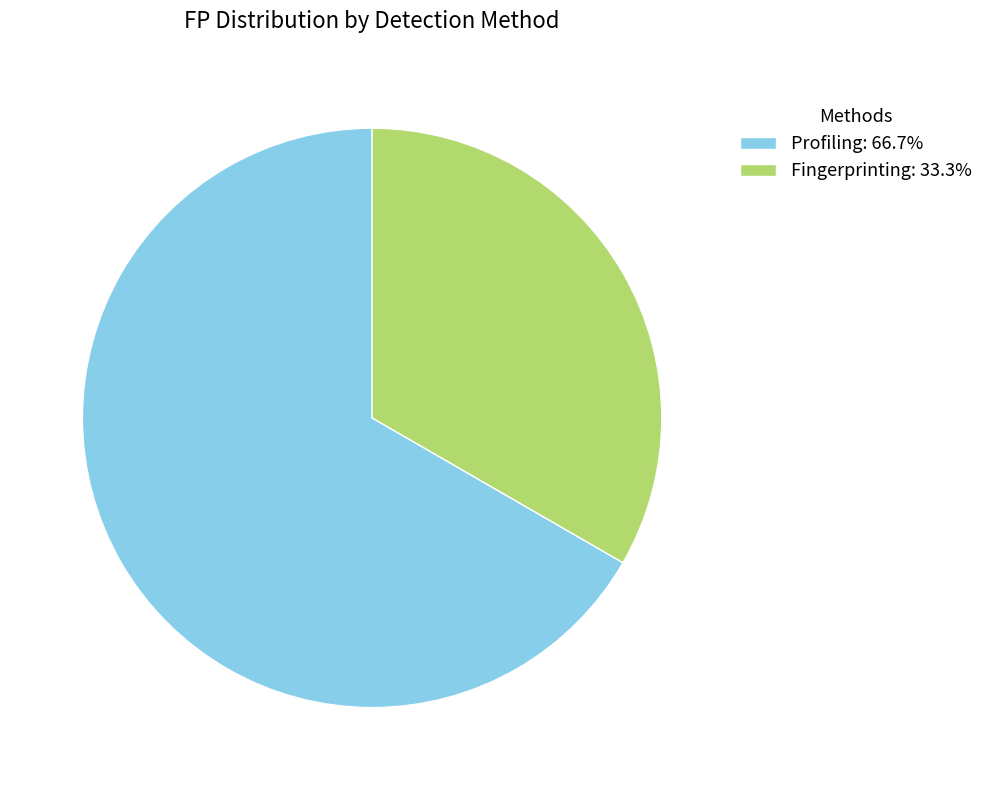

How many slices are in this pie chart?

2